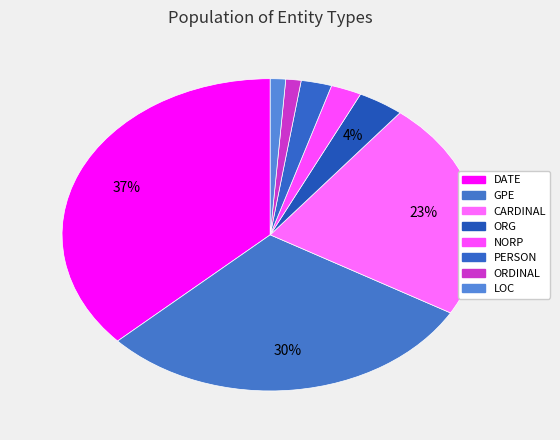

How many slices are in this pie chart?

8